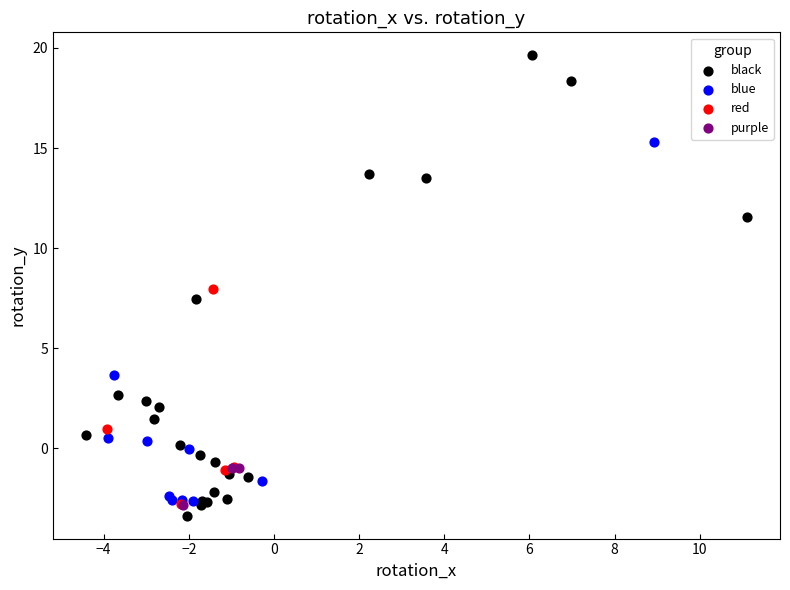

What are all the series names shown in the legend?

black, blue, red, purple